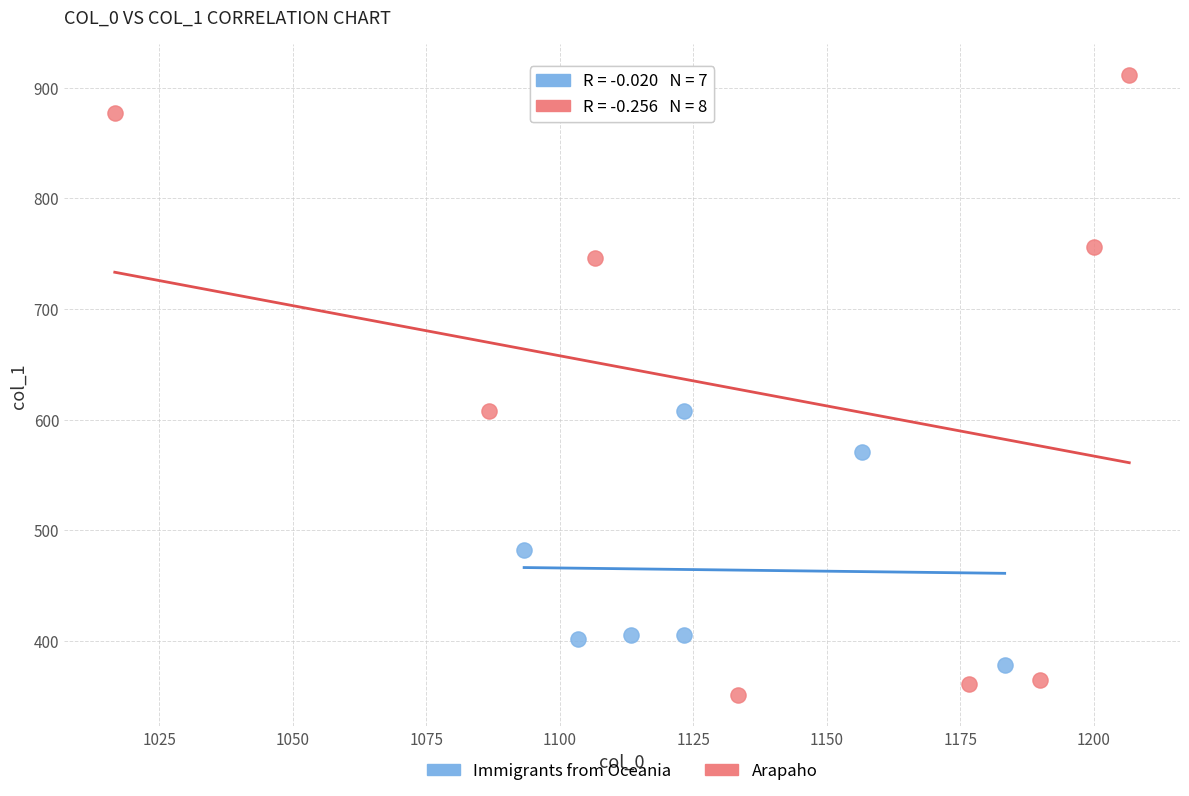

Which series reaches the maximum Y coordinate?

Arapaho